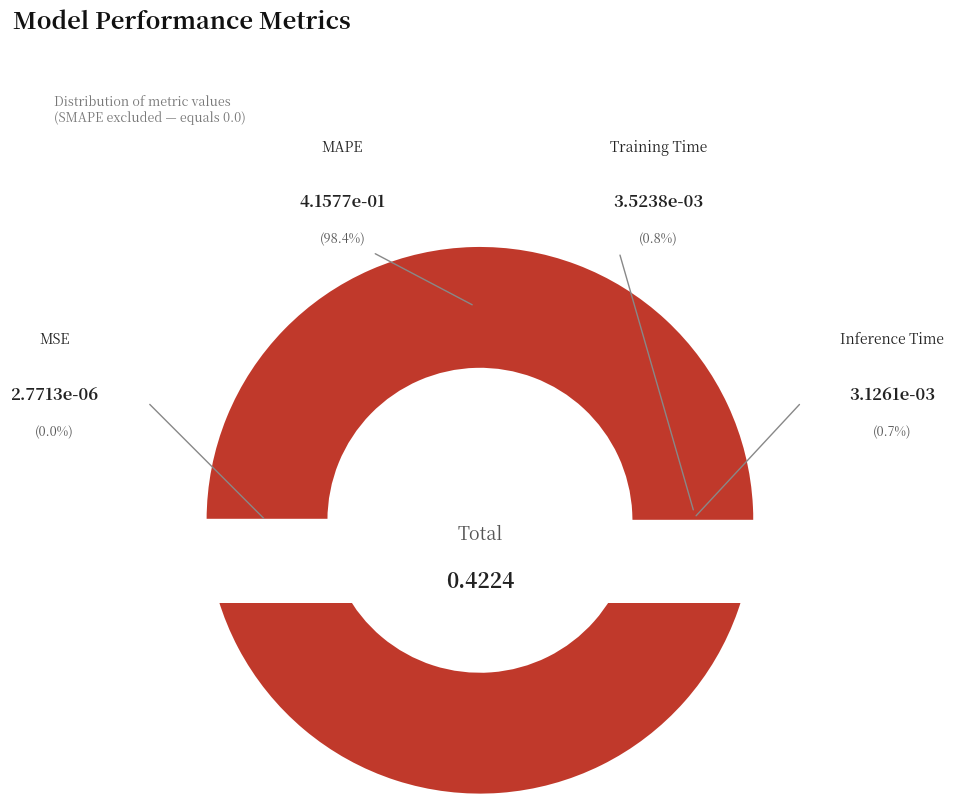

To the nearest percent, what is the difference between the MAPE and Training Time slice percentages?

98%